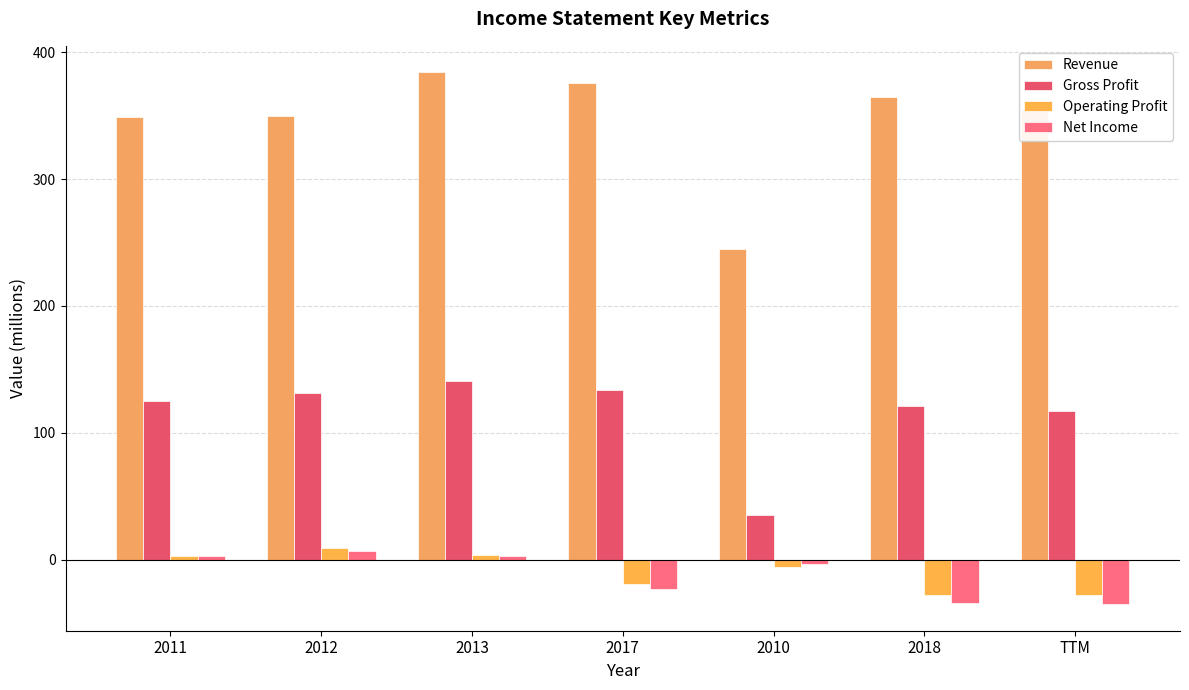

Reading right to left, what are all the values shown in this chart?

Revenue: TTM=355	2018=365	2010=245	2017=376	2013=384	2012=350	2011=349
Gross Profit: TTM=117	2018=121	2010=35	2017=134	2013=141	2012=131	2011=125
Operating Profit: TTM=-28	2018=-28	2010=-6	2017=-19	2013=4	2012=9	2011=3
Net Income: TTM=-35	2018=-34	2010=-3	2017=-23	2013=3	2012=7	2011=3